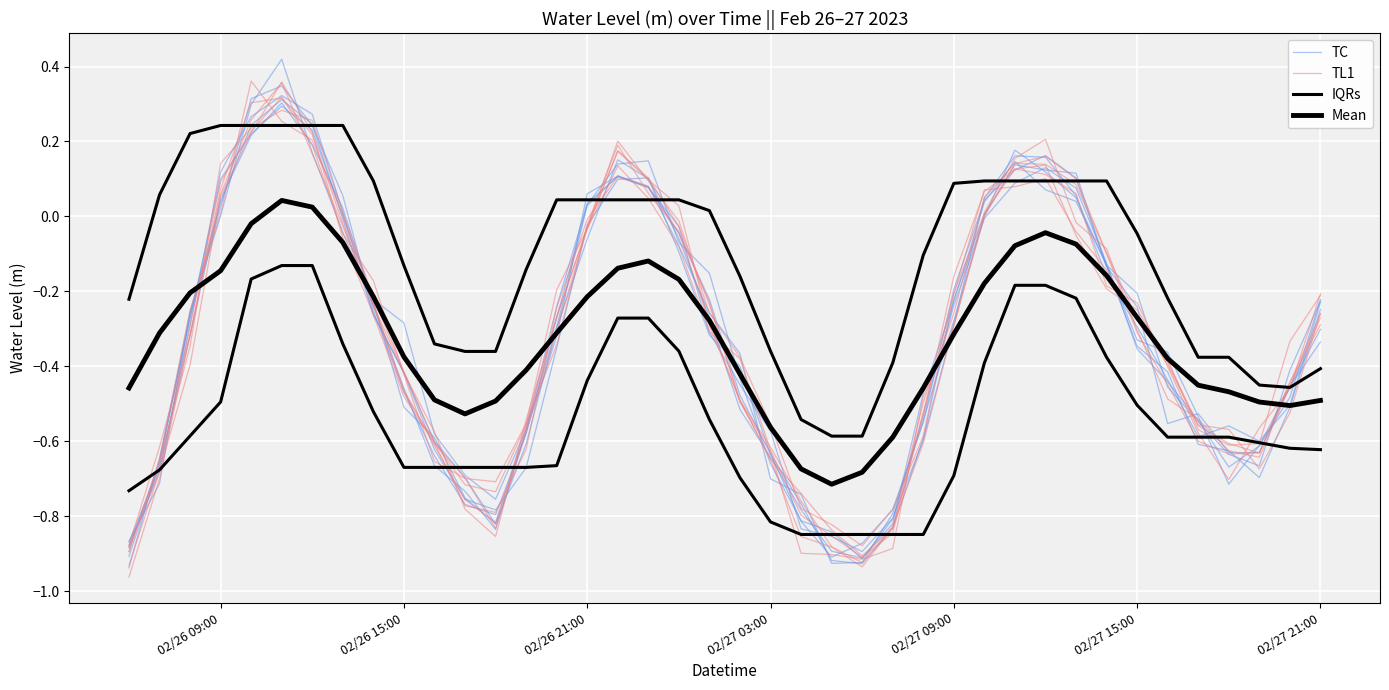

Which series has the widest spread of values?

TC